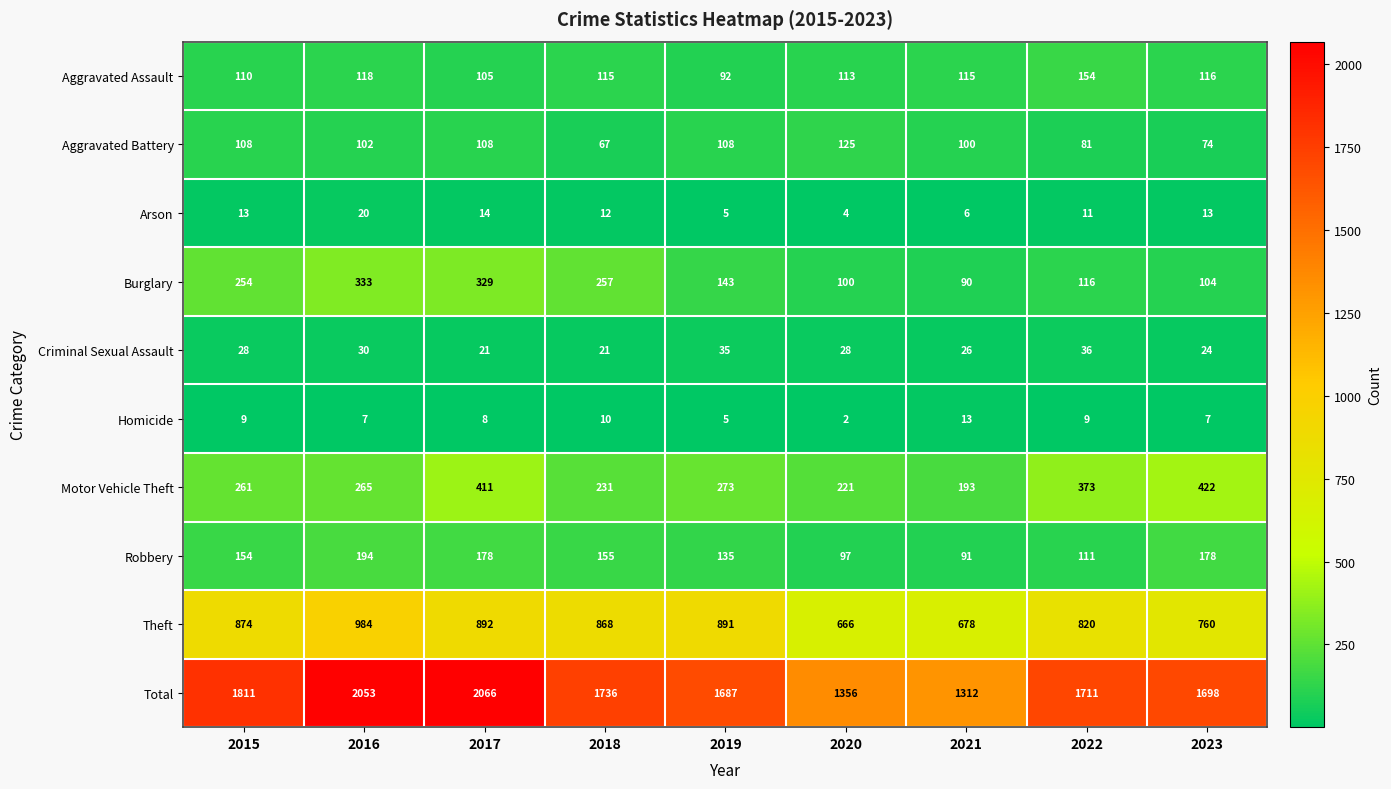

At which label is Robbery closest to 142?

2019